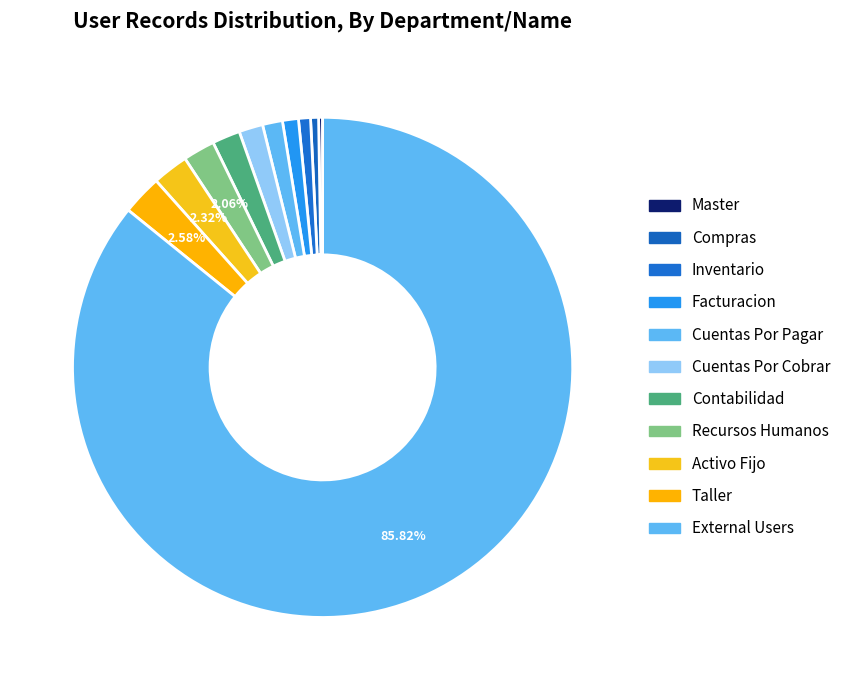

Which slice is the largest?

External Users